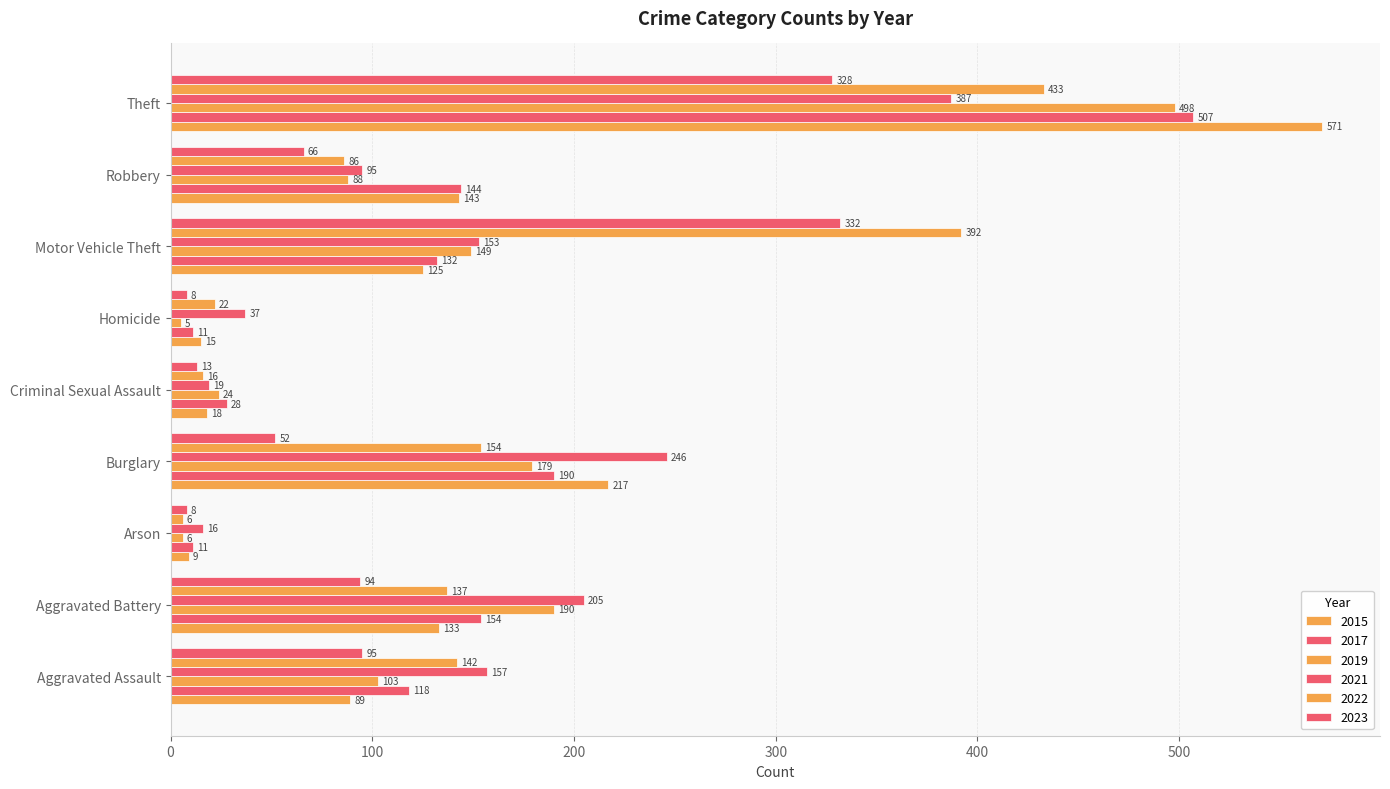

True or false: 2015 has a value of 95 at Robbery.

False